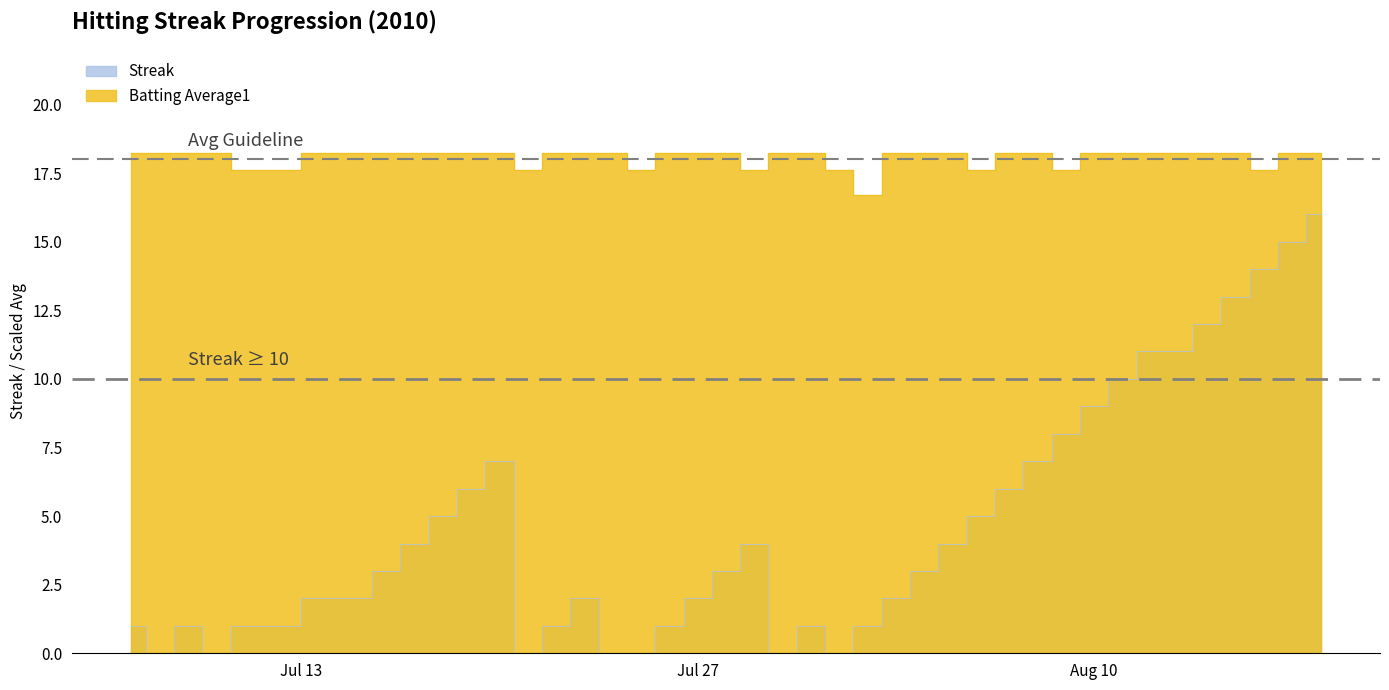

What are all the series names shown in the legend?

Streak, Batting Average1